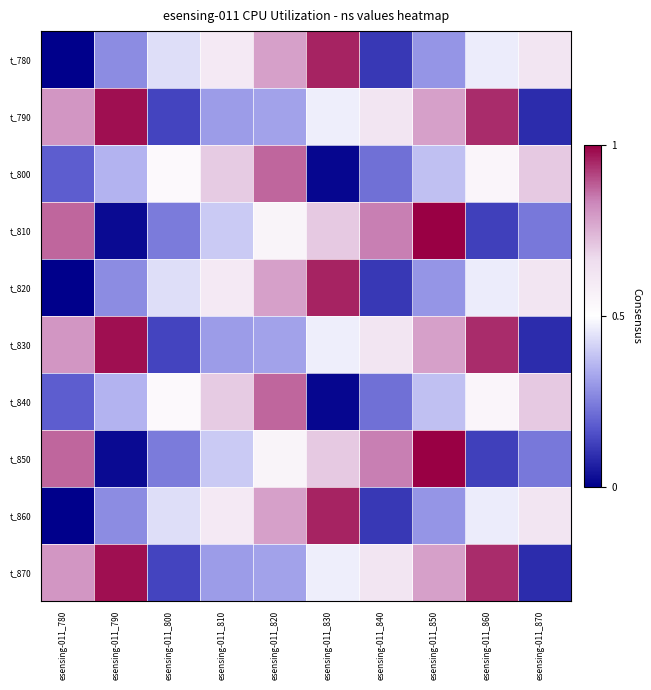

How many series are shown in this chart?

10